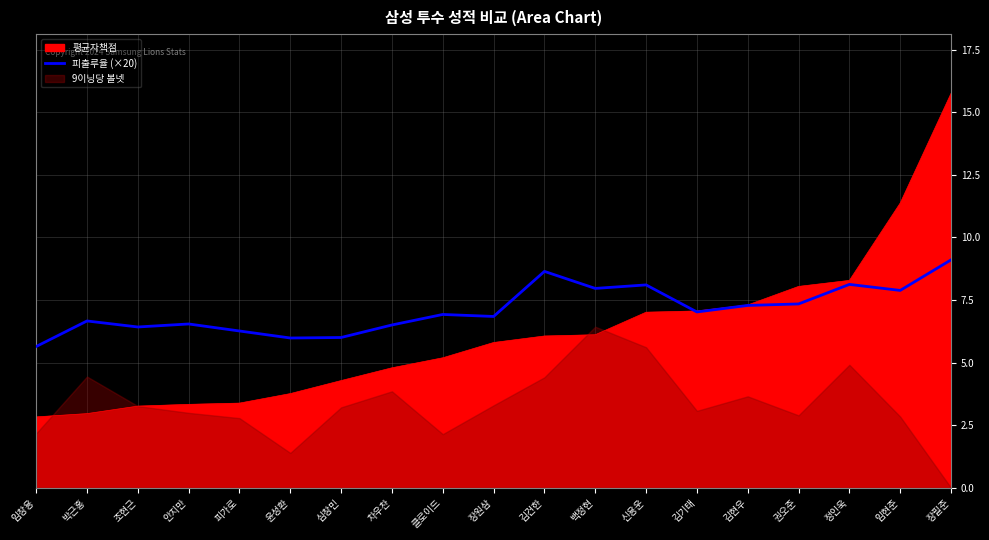

What is the value of the 15th point from the left?

7.3